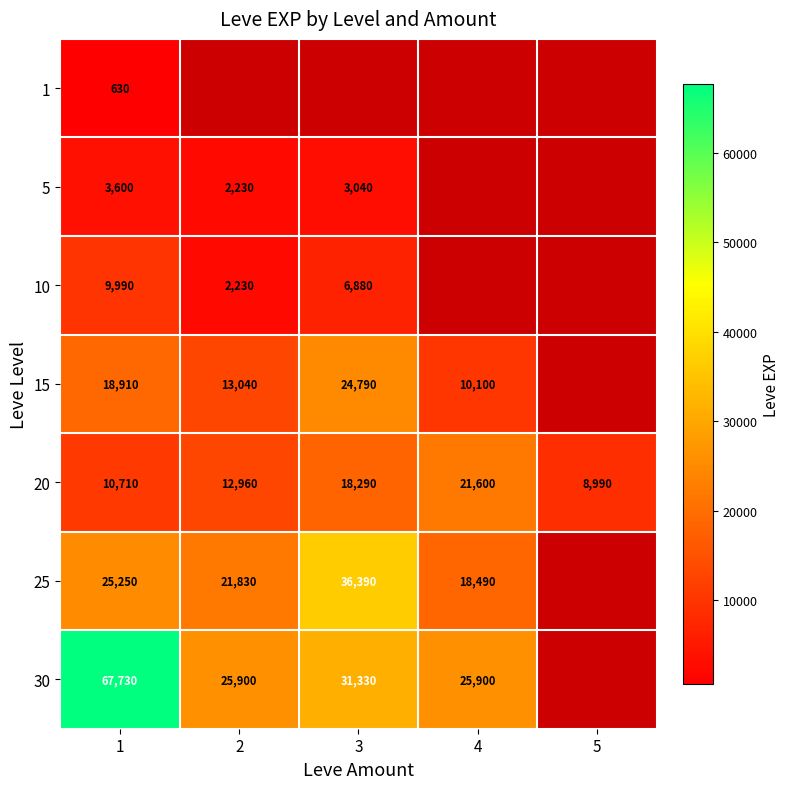

Is the value of 10 at 3 greater than the value of 30 at 3?

No